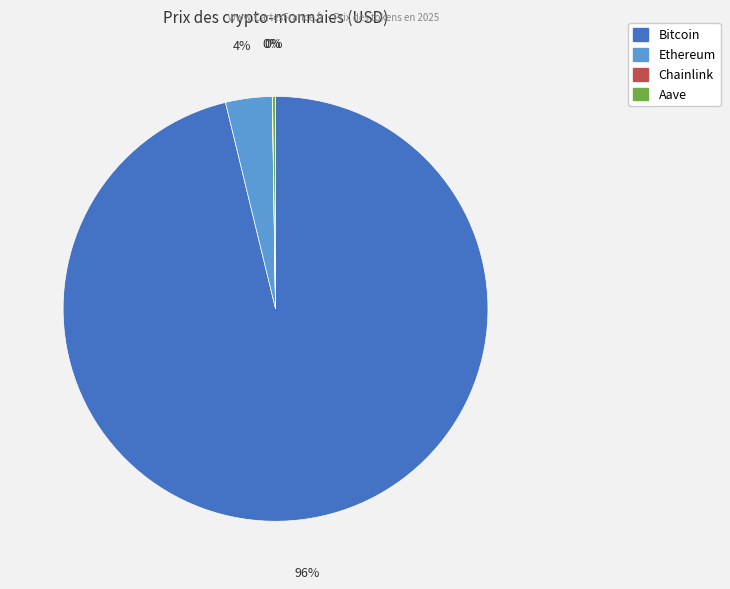

Is there any slice that represents more than half of the pie?

Yes